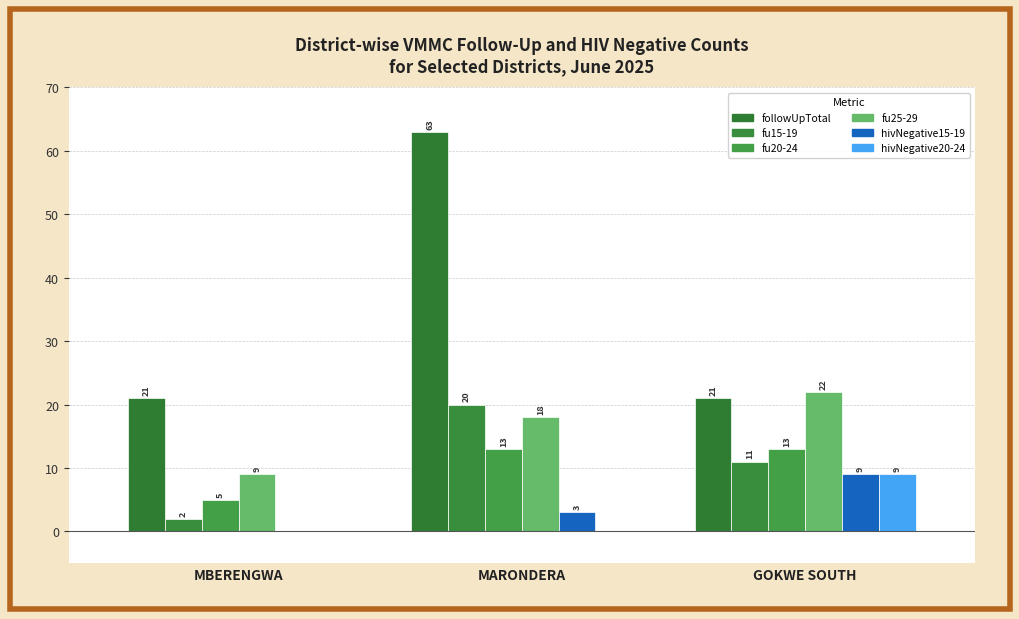

How many series are shown in this chart?

6